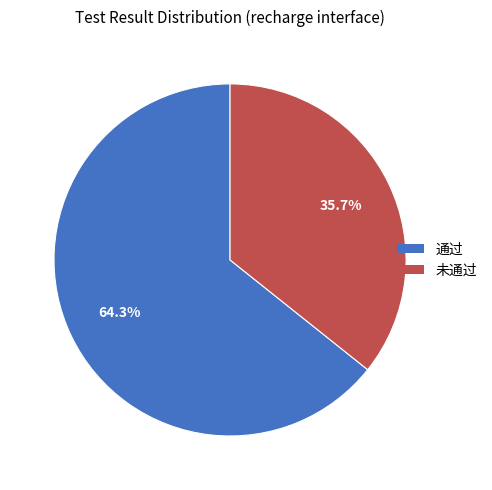

True or false: 通过 accounts for 76% of the total.

False